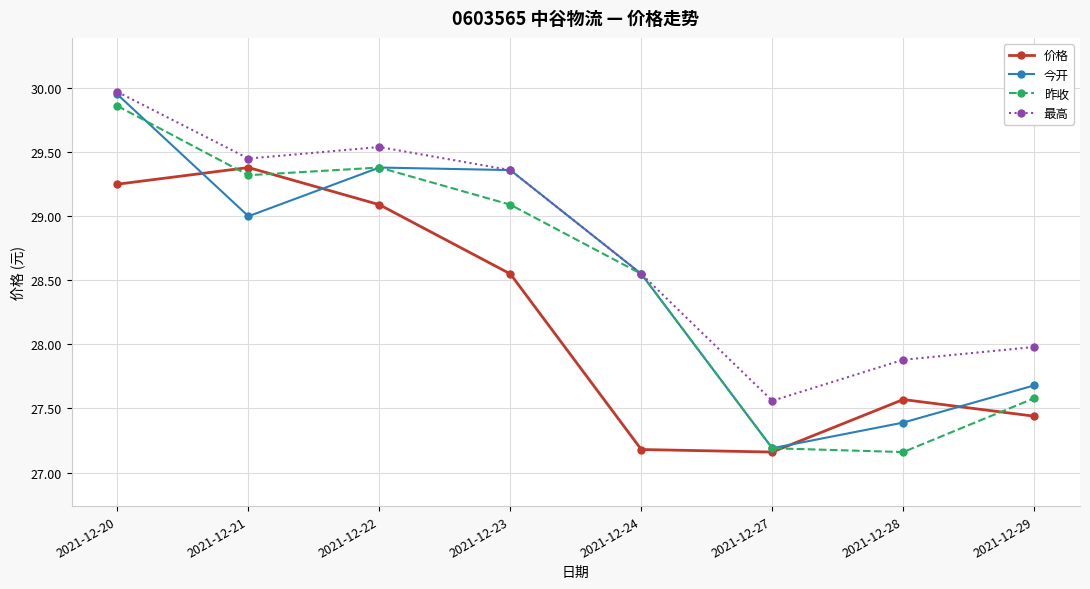

The value of 价格 at 2021-12-24 is 42.2. True or false?

False